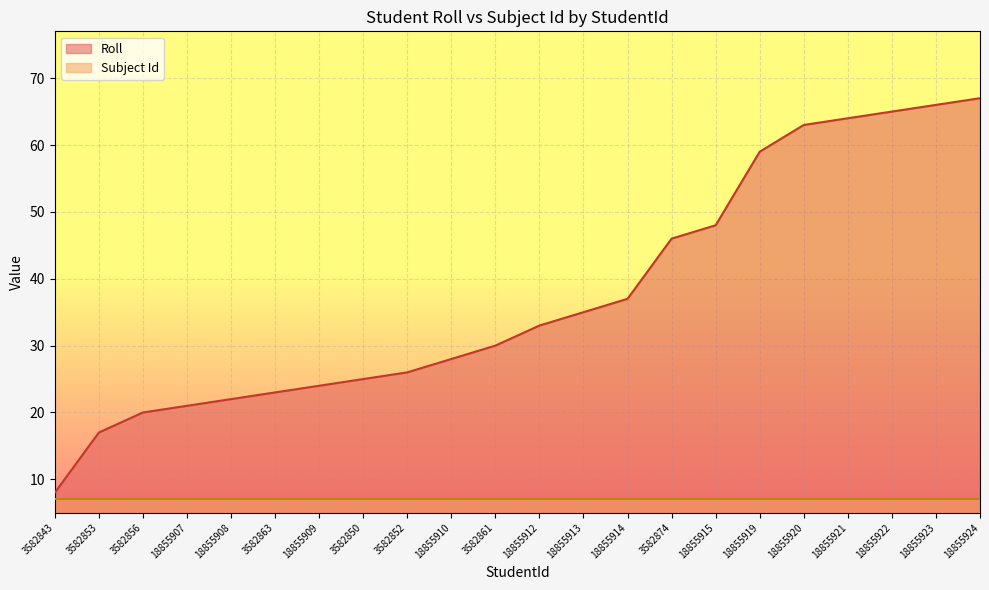

Reading left to right, what are all the values shown in this chart?

8	17	20	21	22	23	24	25	26	28	30	33	35	37	46	48	59	63	64	65	66	67